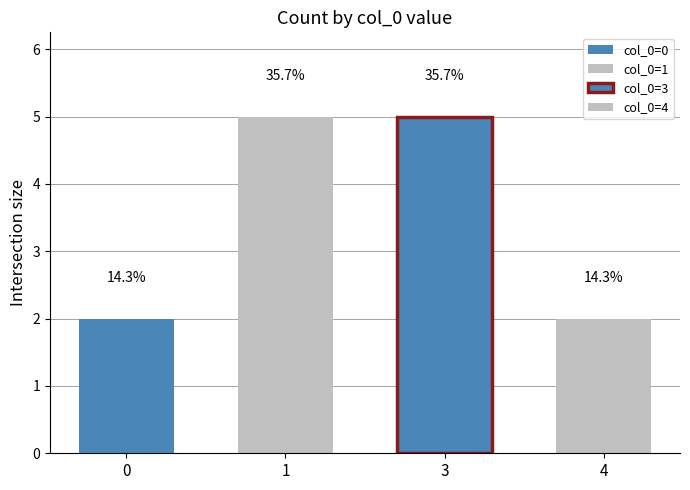

Are the bars horizontal?

No